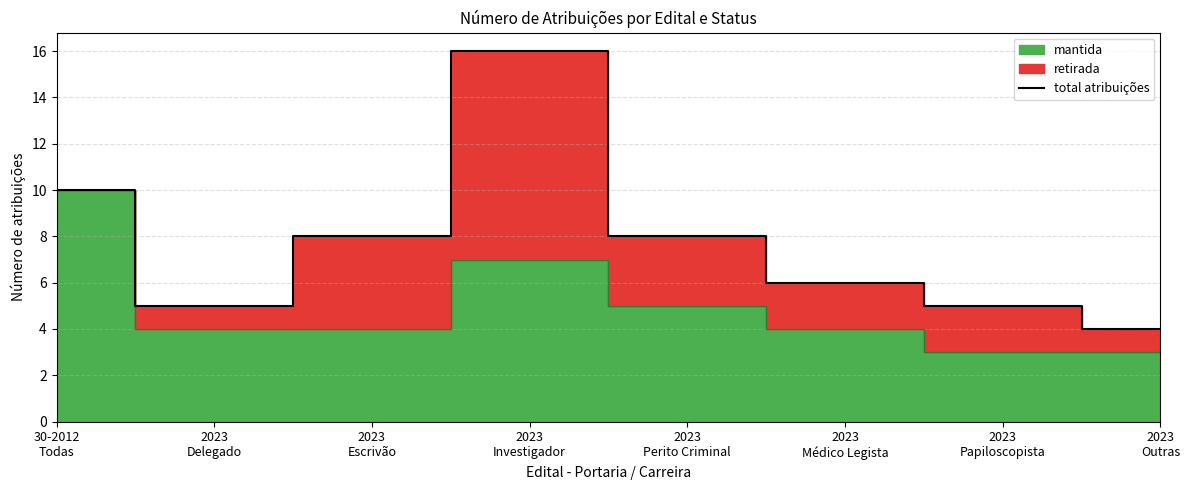

Rank the categories by value from highest to lowest.

2023
Investigador, 30-2012
Todas, 2023
Escrivão, 2023
Perito Criminal, 2023
Médico Legista, 2023
Delegado, 2023
Papiloscopista, 2023
Outras